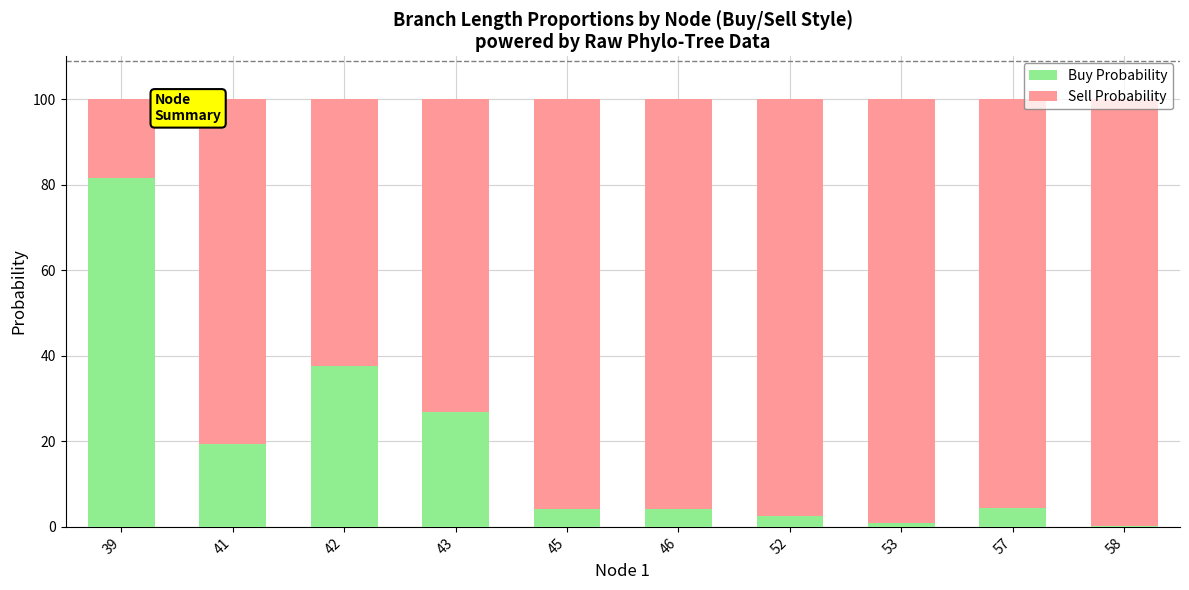

What is the maximum value for Buy Probability?

81.6